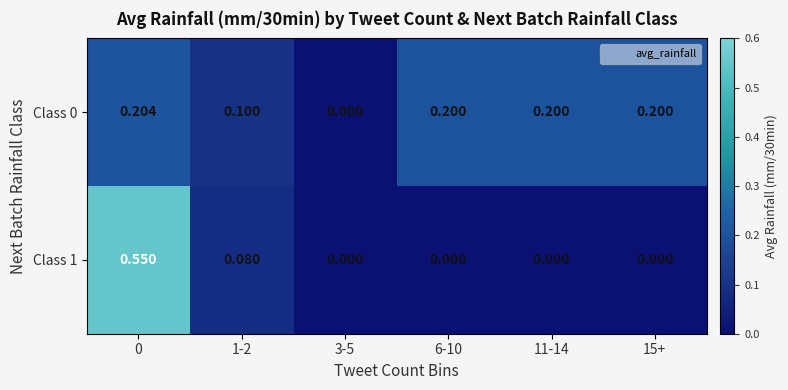

Is the value of Class 0 at 6-10 greater than the value of Class 1 at 6-10?

Yes